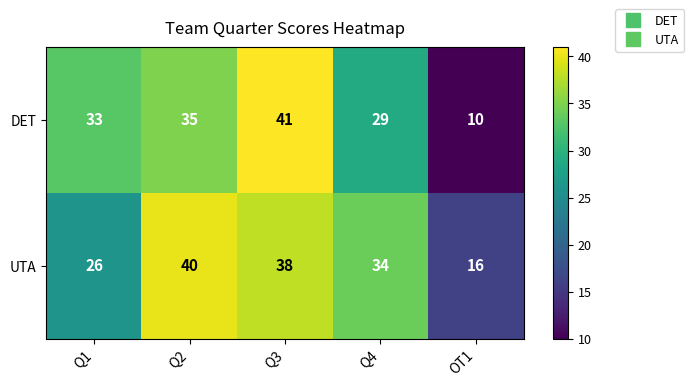

List the series in order of their peak value, lowest first.

UTA, DET